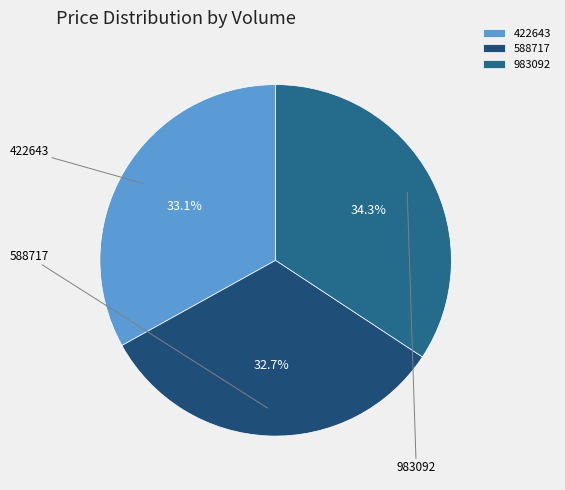

To the nearest percent, what portion does 983092 represent?

34%